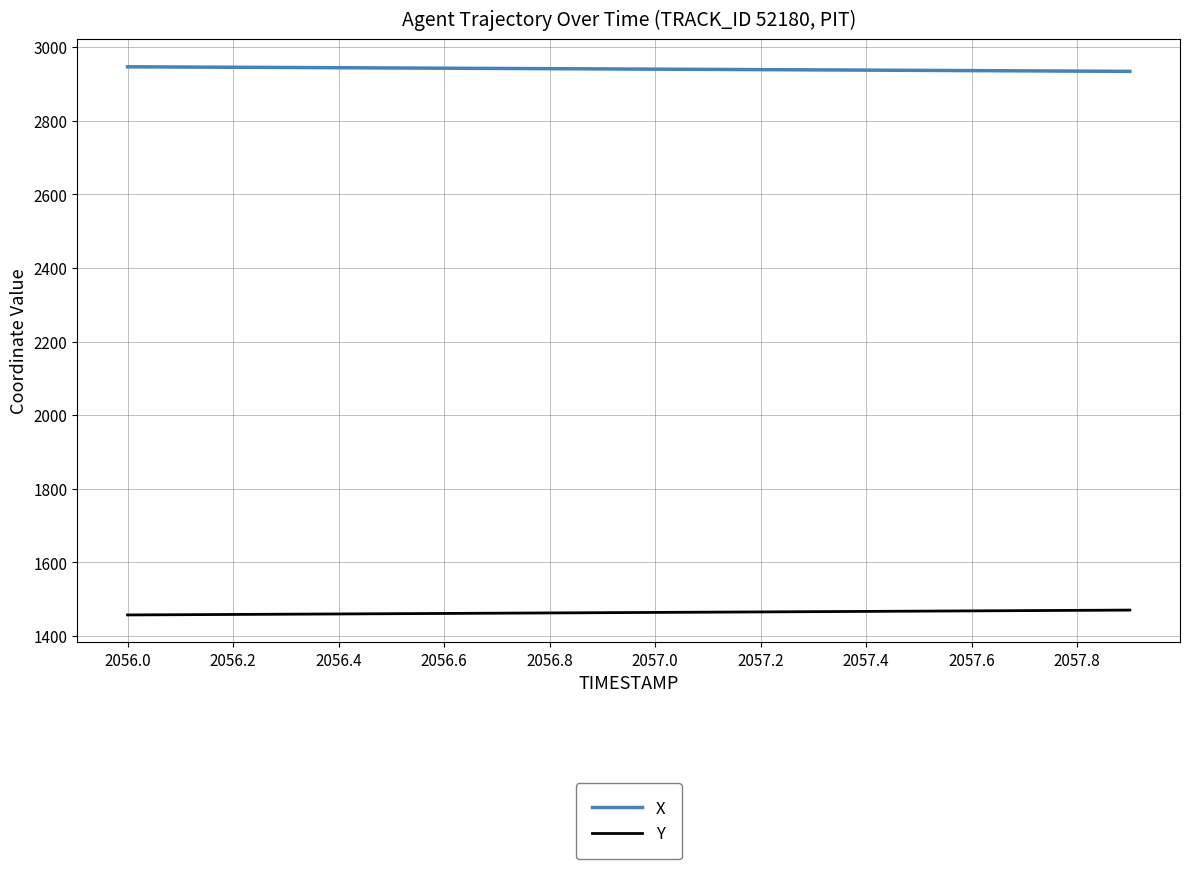

Count the number of data series in this chart.

2